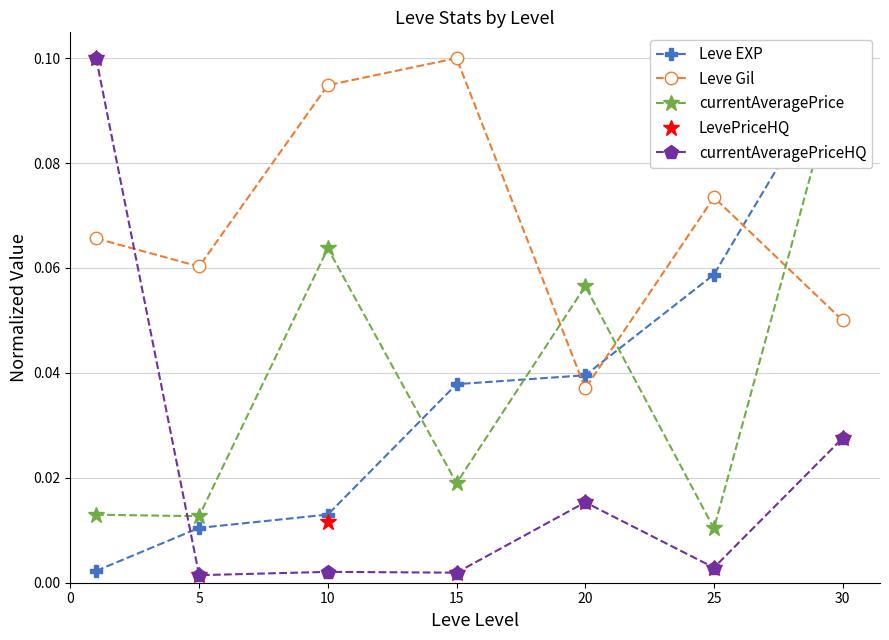

True or false: currentAveragePriceHQ and currentAveragePrice cross at least once.

True